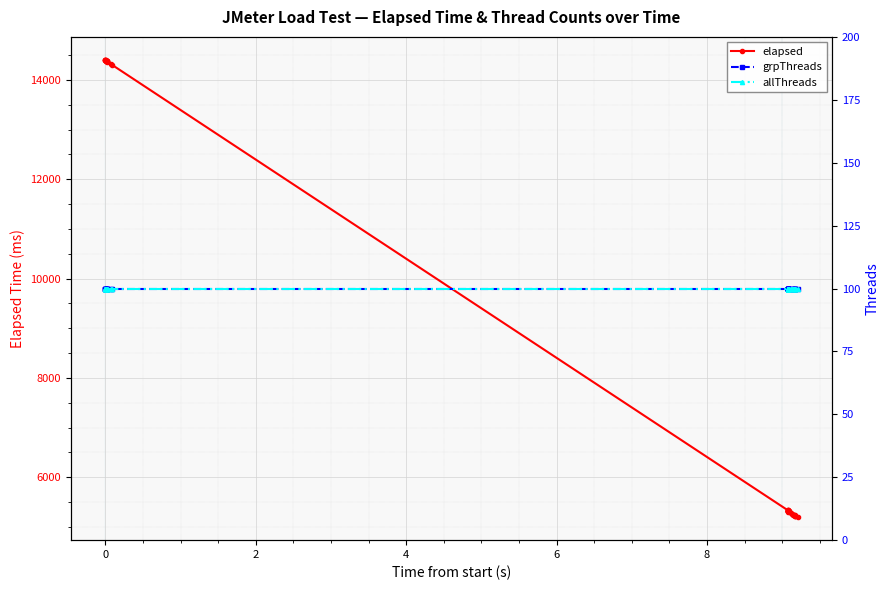

Reading left to right, what are all the values shown in this chart?

elapsed: 14397	14408	14397	14399	14390	14400	14384	14380	14389	14374	14371	14378	14386	14332	14302	5332	5329	5332	5318	5322	5318	5320	5331	5314	5323	5323	5315	5309	5312	5313	5283	5263	5248	5249	5237	5239	5219	5224	5226	5193
grpThreads: 100	100	100	100	100	100	100	100	100	100	100	100	100	100	100	100	100	100	100	100	100	100	100	100	100	100	100	100	100	100	100	100	100	100	100	100	100	100	100	100
allThreads: 100	100	100	100	100	100	100	100	100	100	100	100	100	100	100	100	100	100	100	100	100	100	100	100	100	100	100	100	100	100	100	100	100	100	100	100	100	100	100	100